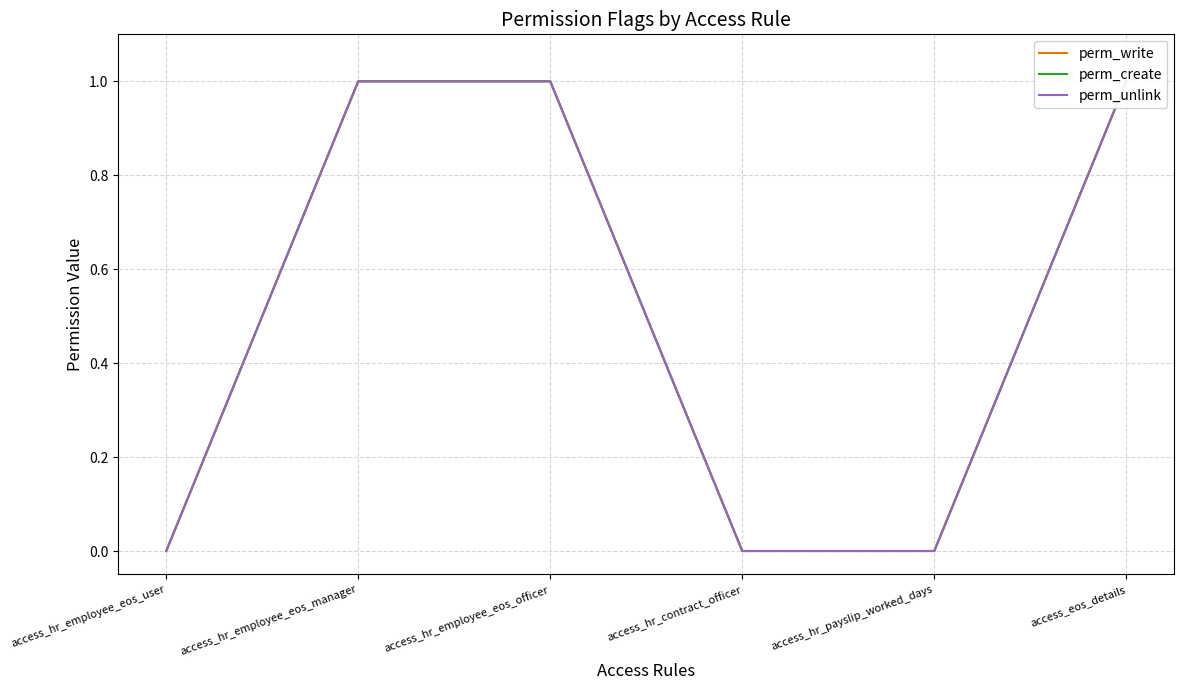

How many lines are shown in the chart?

3